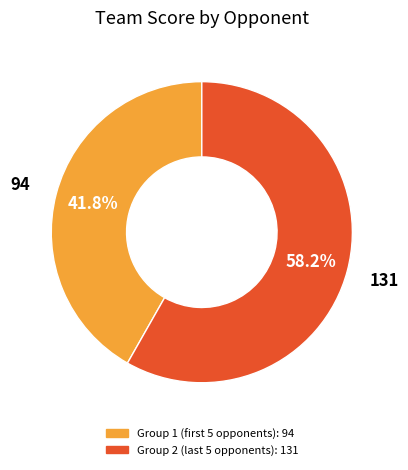

Is there a majority slice in this chart?

Yes